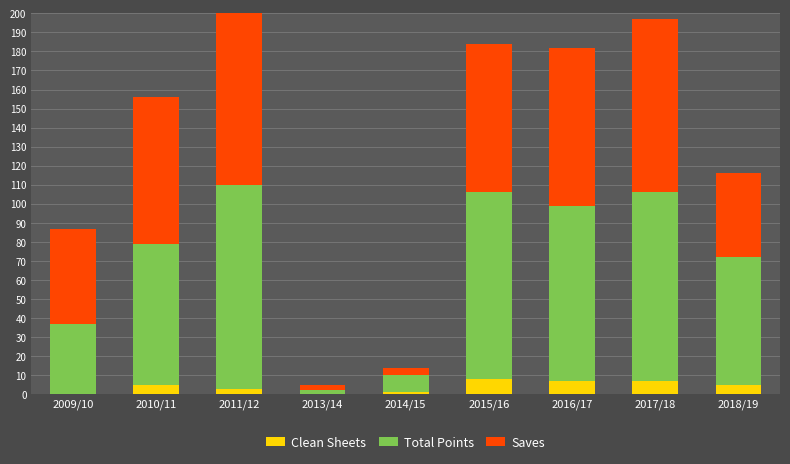

What is the label of the 3rd bar from the right?

2016/17